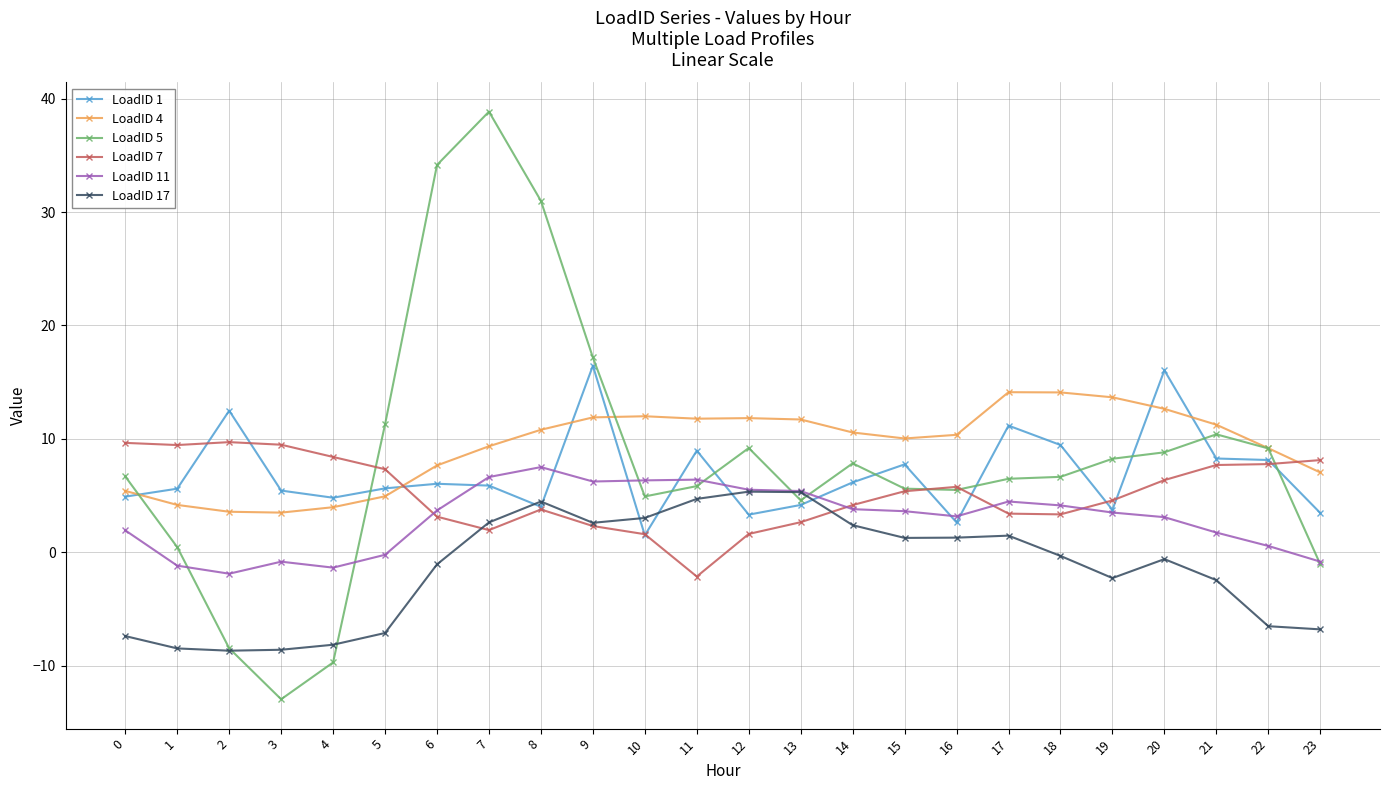

True or false: LoadID 17 and LoadID 4 intersect in this chart.

False